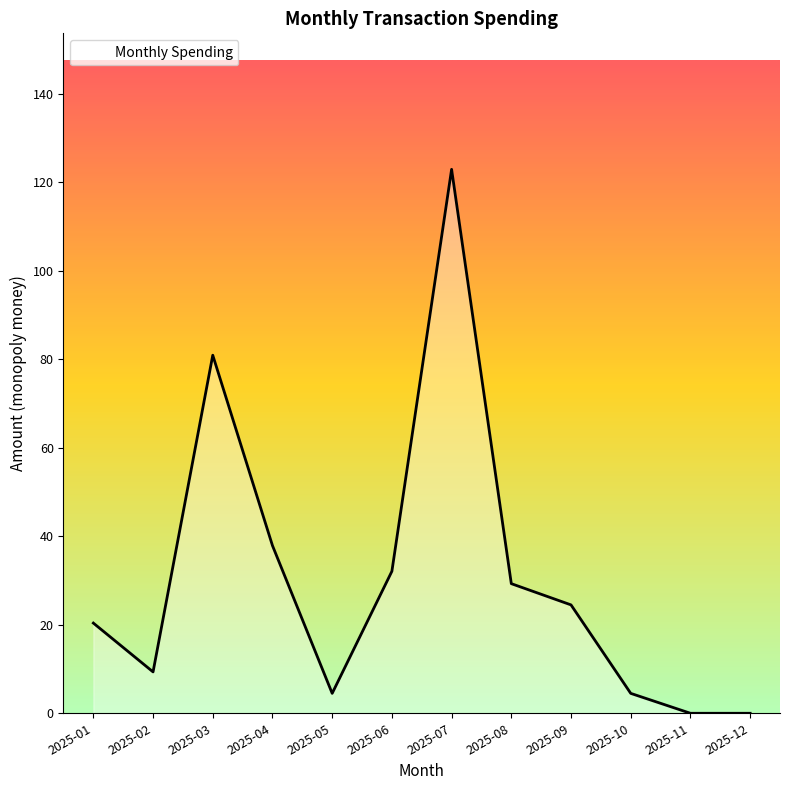

True or false: the data shows 15.0 at 2025-04.

False